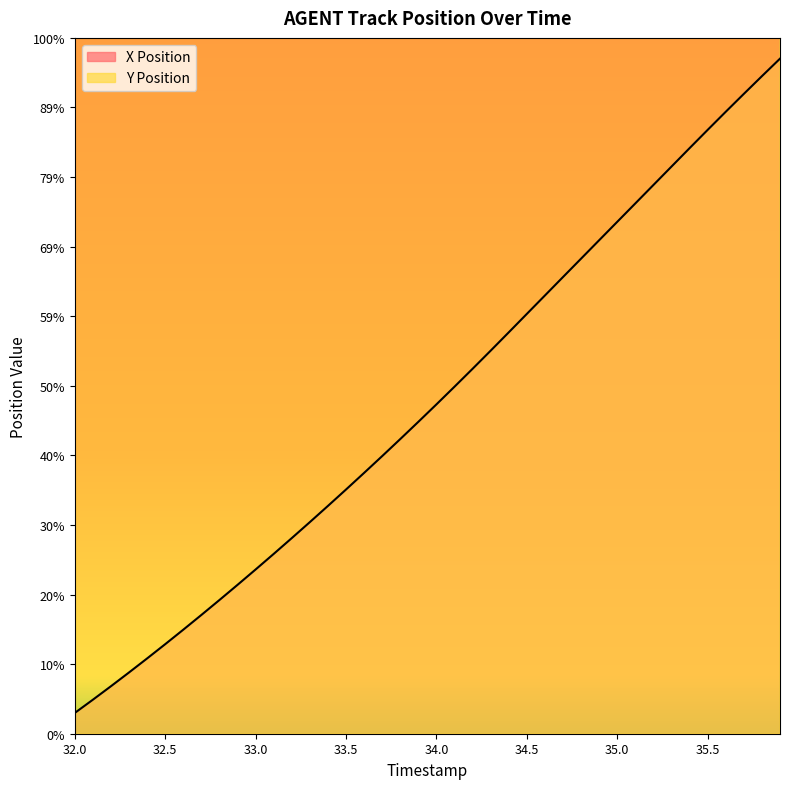

What is the difference between the second highest and minimum values in the Y Position series?

8.6